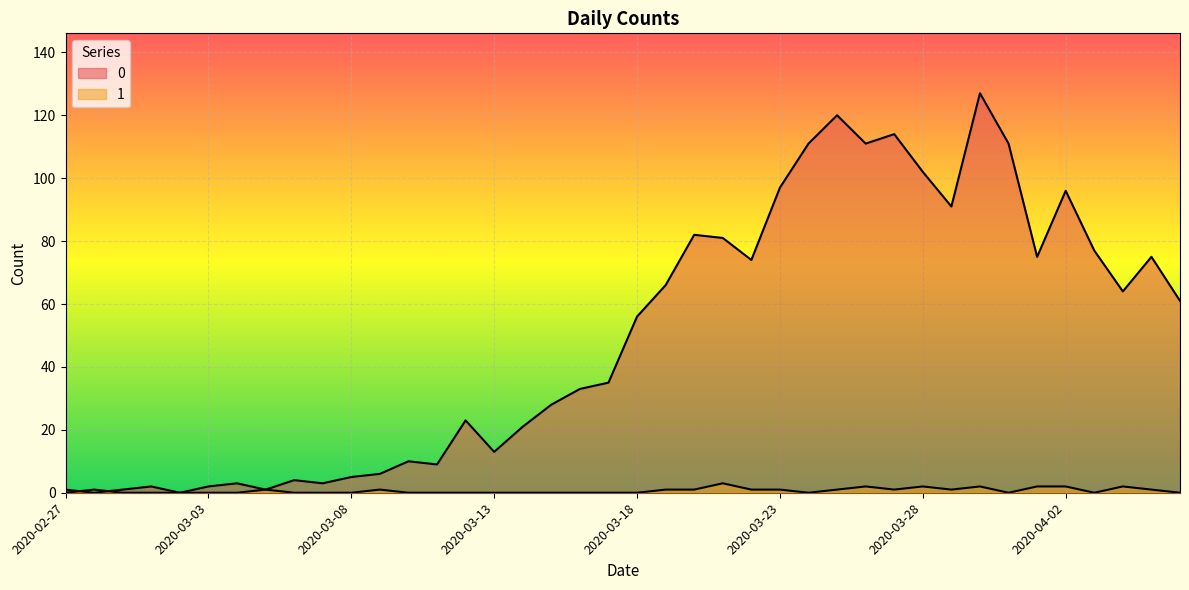

True or false: 0 and 1 cross at least once.

True